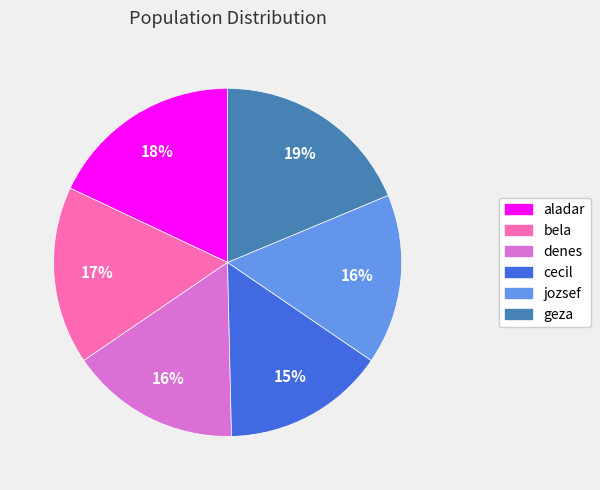

Which category has the smallest portion of the pie?

cecil